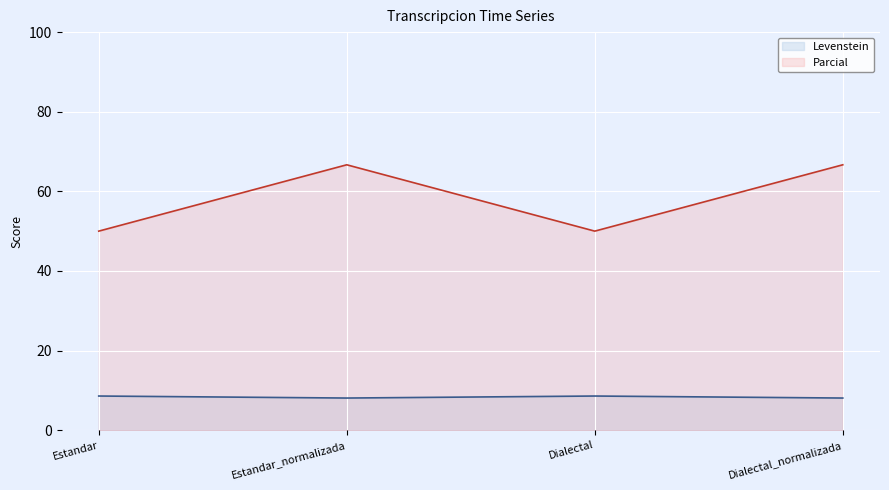

Reading left to right, list all the values displayed in this chart.

Levenstein: Estandar=8.6	Estandar_normalizada=8.1	Dialectal=8.6	Dialectal_normalizada=8.1
Parcial: Estandar=50.0	Estandar_normalizada=66.7	Dialectal=50.0	Dialectal_normalizada=66.7